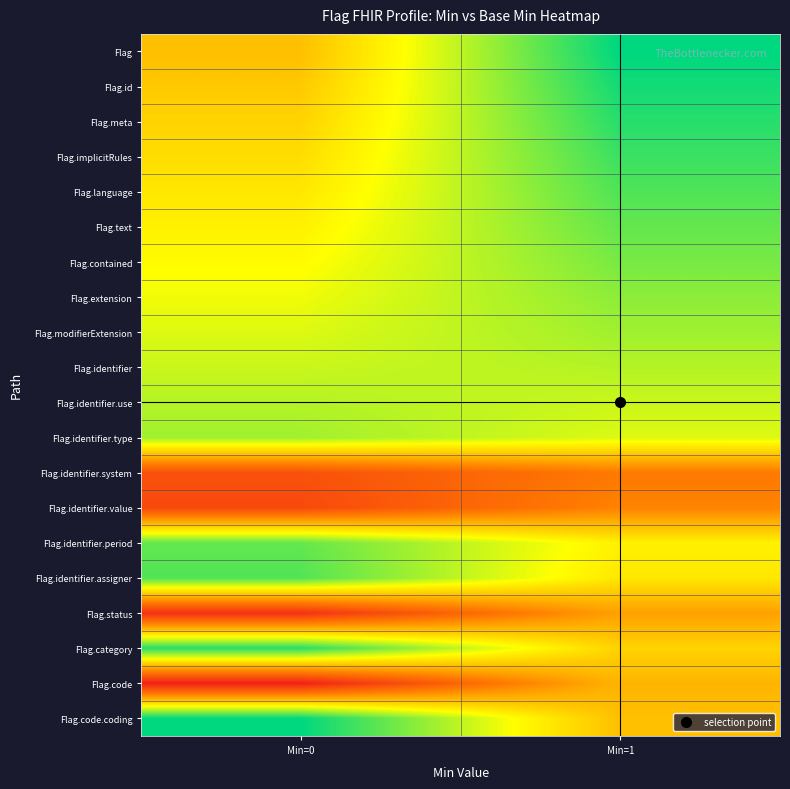

Reading right to left, extract all data points from this chart.

Flag: Min=1=1.0	Min=0=0.0
Flag.id: Min=1=0.9	Min=0=0.1
Flag.meta: Min=1=0.9	Min=0=0.1
Flag.implicitRules: Min=1=0.8	Min=0=0.2
Flag.language: Min=1=0.8	Min=0=0.2
Flag.text: Min=1=0.7	Min=0=0.3
Flag.contained: Min=1=0.7	Min=0=0.3
Flag.extension: Min=1=0.6	Min=0=0.4
Flag.modifierExtension: Min=1=0.6	Min=0=0.4
Flag.identifier: Min=1=0.5	Min=0=0.5
Flag.identifier.use: Min=1=0.5	Min=0=0.5
Flag.identifier.type: Min=1=0.4	Min=0=0.6
Flag.identifier.system: Min=1=-0.4	Min=0=-0.6
Flag.identifier.value: Min=1=-0.3	Min=0=-0.7
Flag.identifier.period: Min=1=0.3	Min=0=0.7
Flag.identifier.assigner: Min=1=0.2	Min=0=0.8
Flag.status: Min=1=-0.2	Min=0=-0.8
Flag.category: Min=1=0.1	Min=0=0.9
Flag.code: Min=1=-0.1	Min=0=-0.9
Flag.code.coding: Min=1=0.0	Min=0=1.0